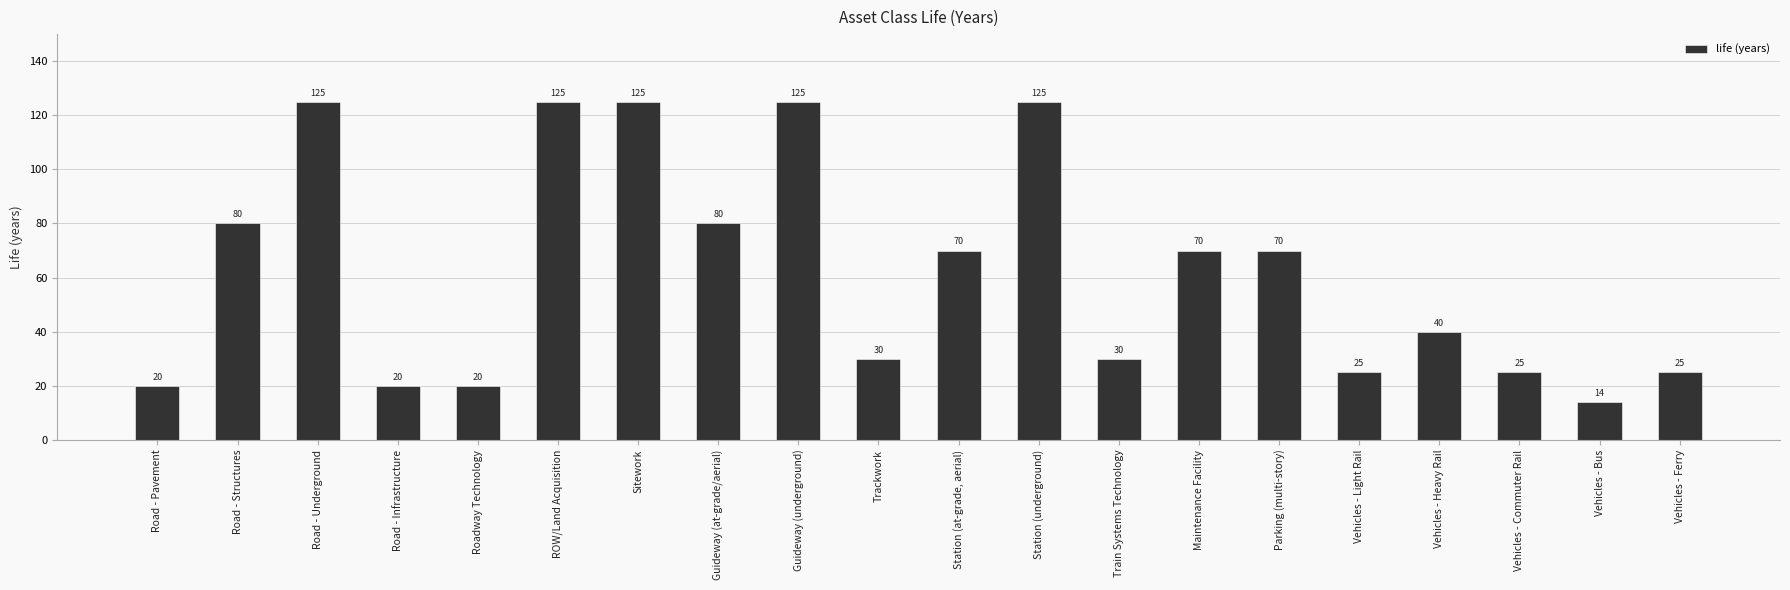

What is the label of the 10th bar from the right?

Station (at-grade, aerial)